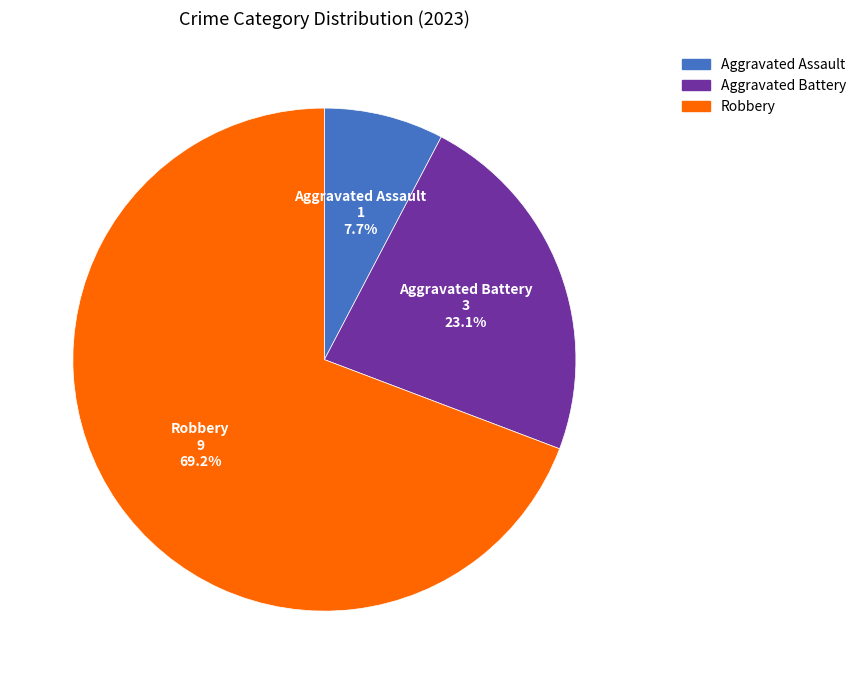

Is there a majority slice in this chart?

Yes